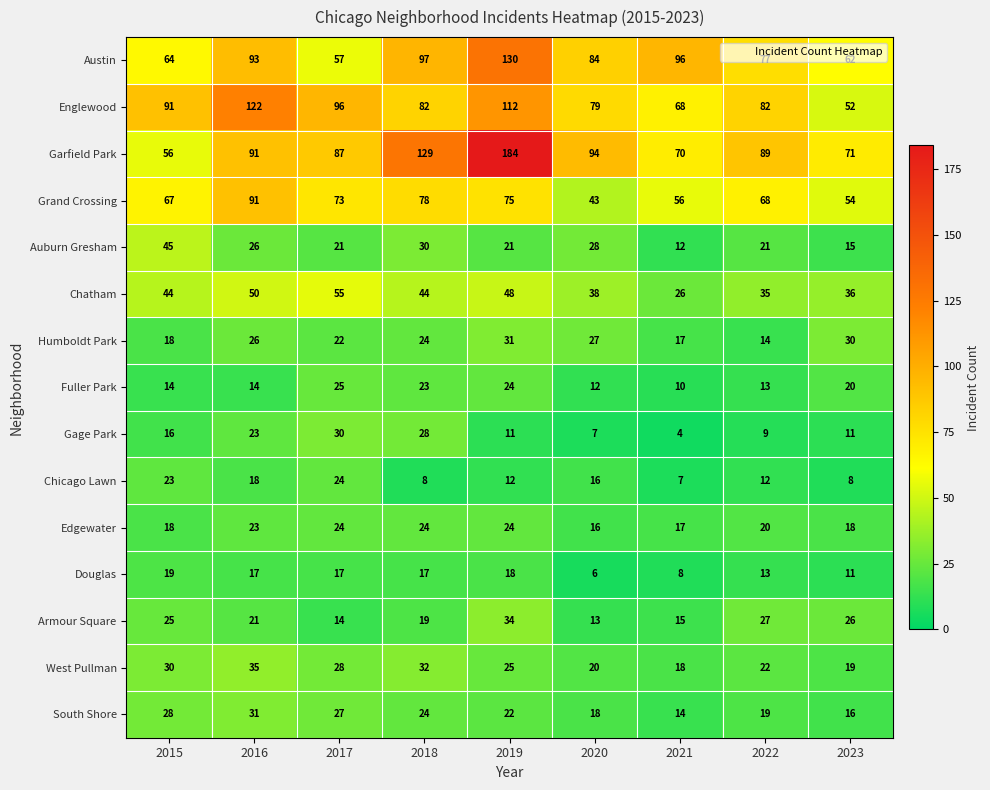

Which series changed the most between 2022 and 2023?

Englewood